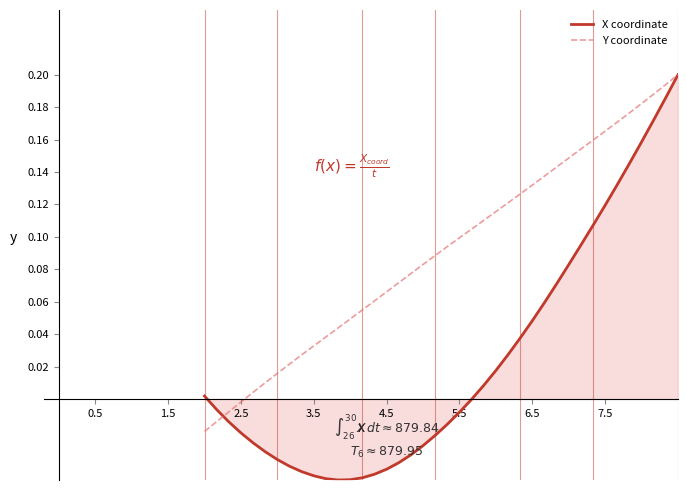

Which series has the largest range (max minus min)?

X coordinate